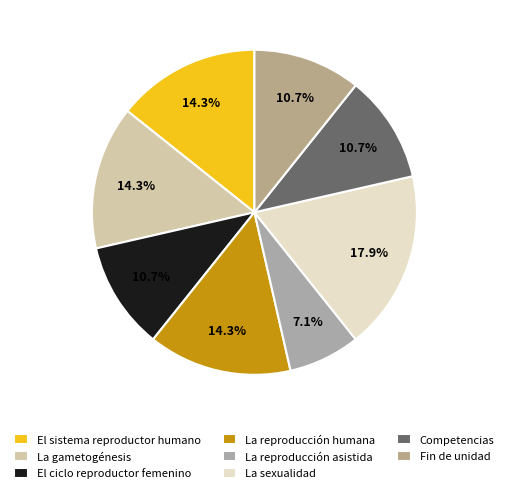

Is it true that Competencias is 1% of the pie?

False